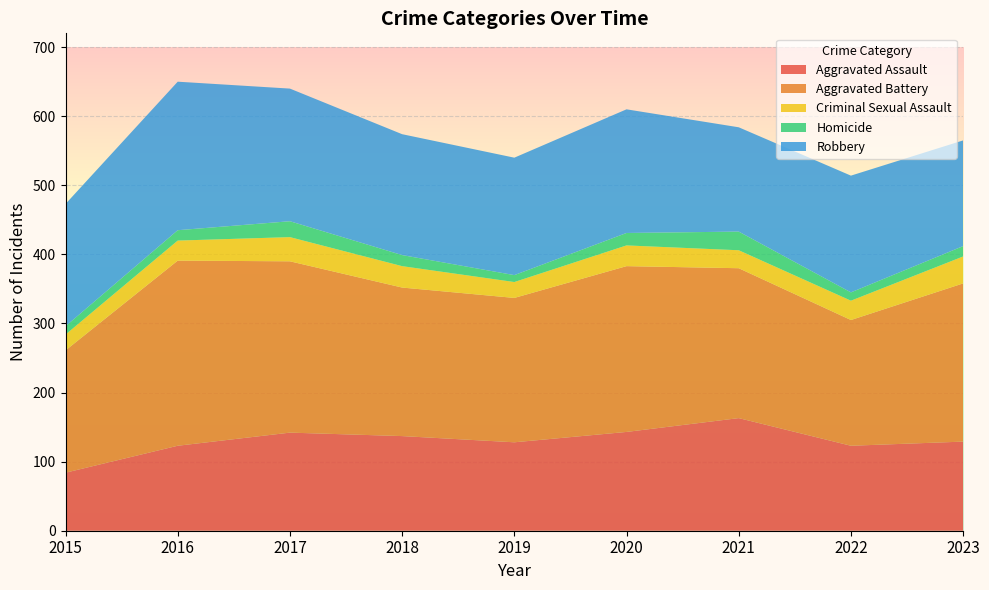

Reading left to right, what are all the values shown in this chart?

Aggravated Assault: 84	123	142	137	128	143	163	123	129
Aggravated Battery: 177	268	248	215	209	240	217	182	229
Criminal Sexual Assault: 23	29	35	31	23	30	26	28	39
Homicide: 12	15	23	16	10	18	27	12	15
Robbery: 177	215	192	175	170	179	151	169	153